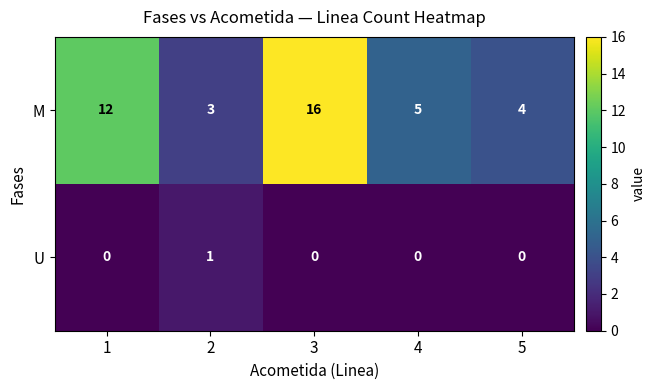

Which series changed the most between 2 and 3?

M